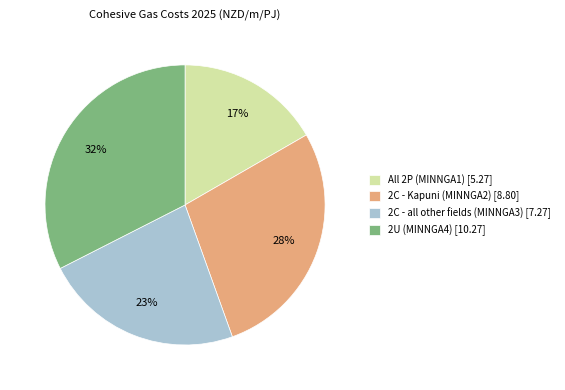

To the nearest percent, what is the average slice percentage?

25%